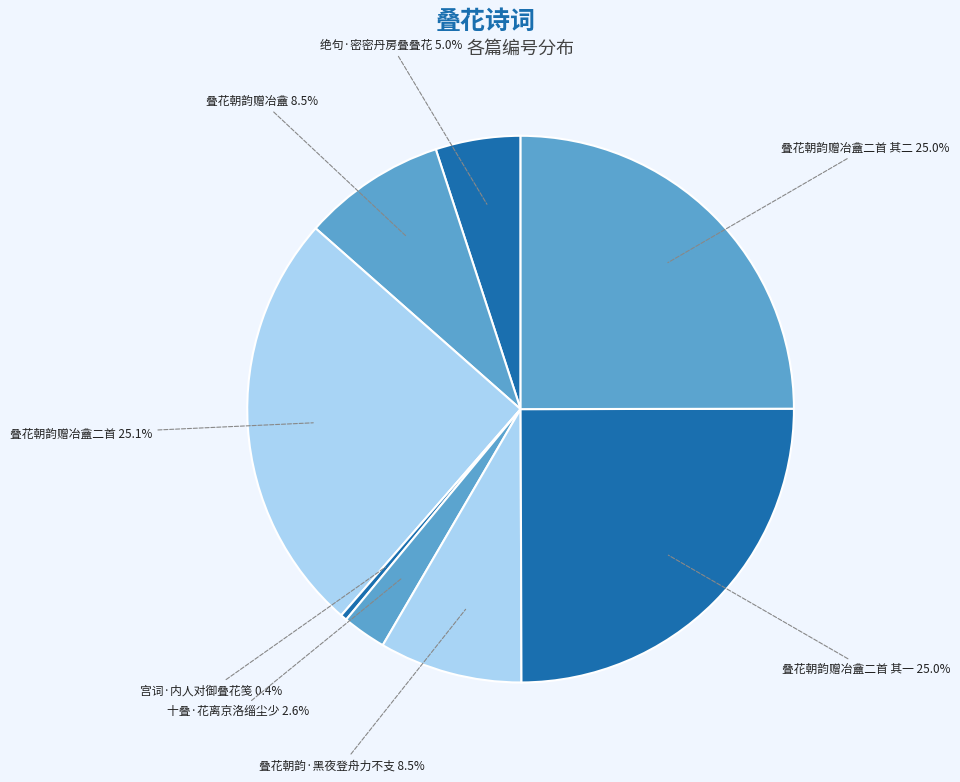

Is the sum of 十叠·花离京洛缁尘少 and 叠花朝韵赠冶盦二首 greater than half?

No